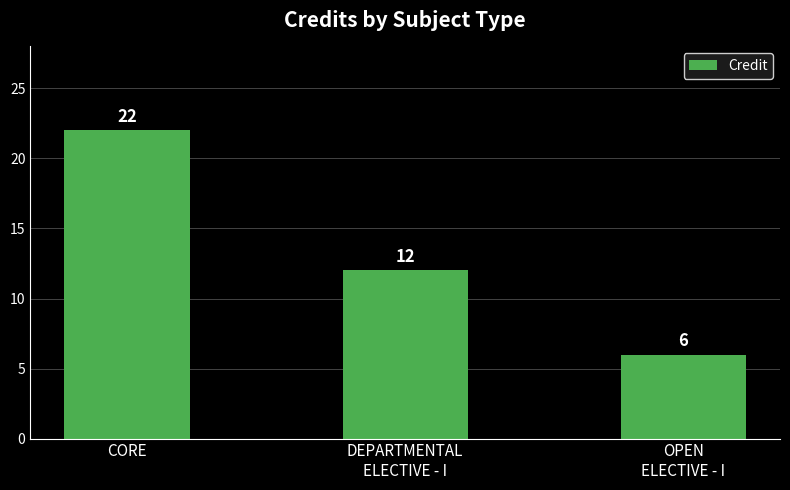

What is the label of the 1st bar from the right?

OPEN
ELECTIVE - I